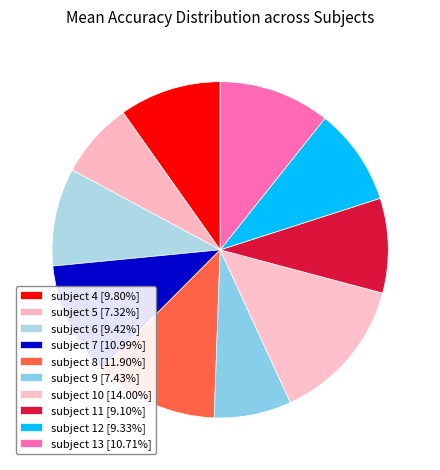

Which slice is the smallest?

subject 5